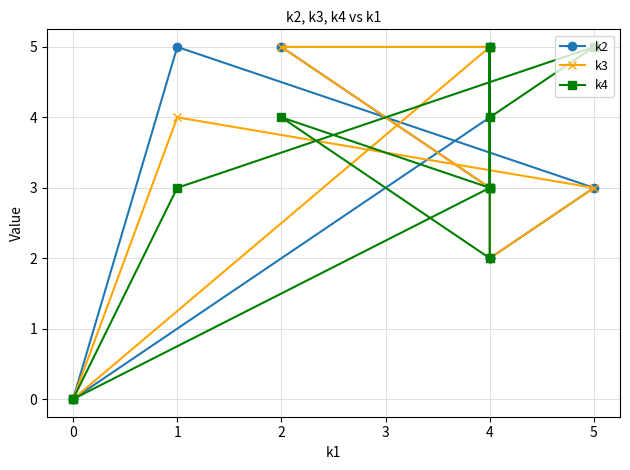

True or false: k2 and k4 cross at least once.

True